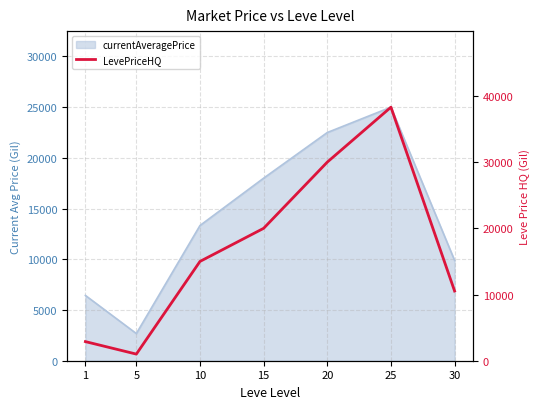

Count the number of categories in the chart.

7